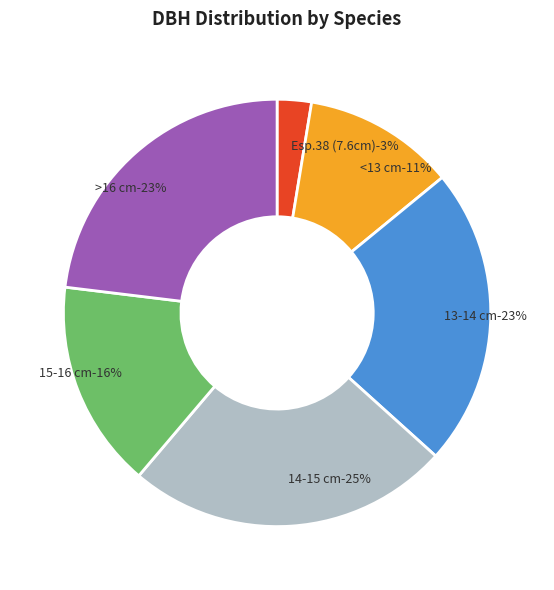

Which slice is the smallest?

38